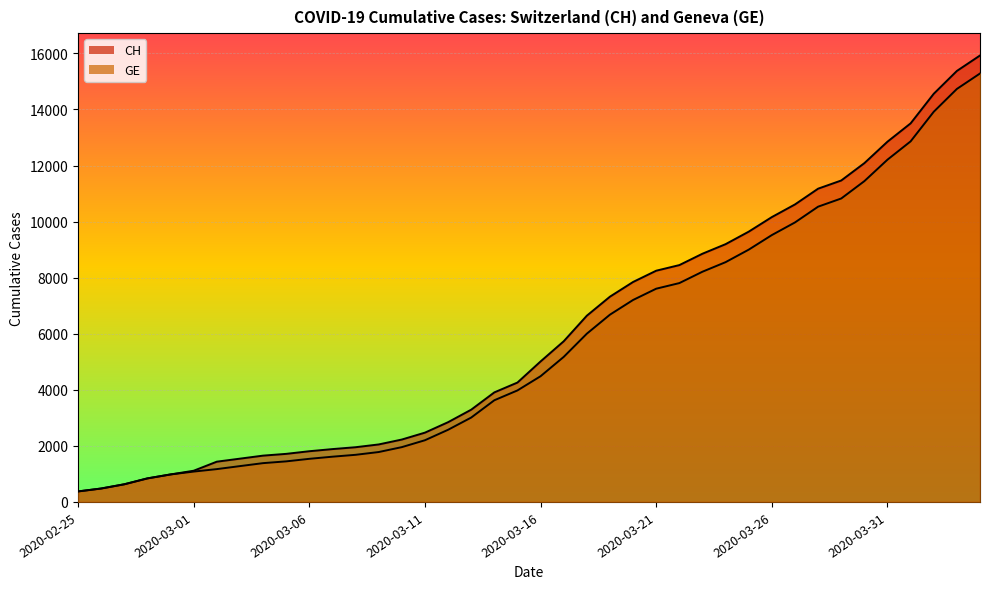

What is the label of the 36th point from the left?

2020-03-31